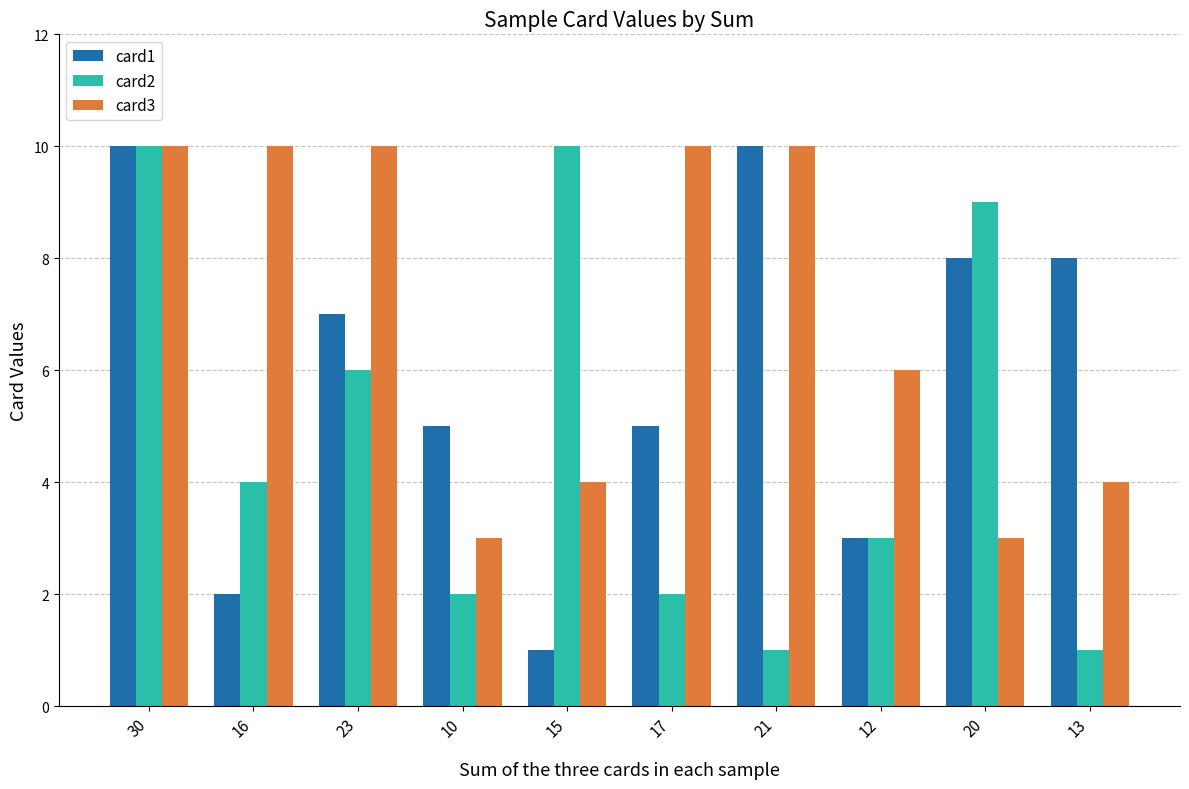

Between 30 and 16, which series saw the biggest shift?

card1